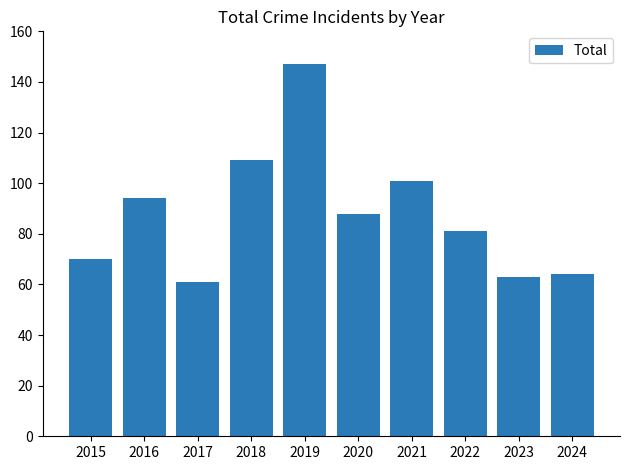

What is the difference between the values at 2020 and 2017?

27